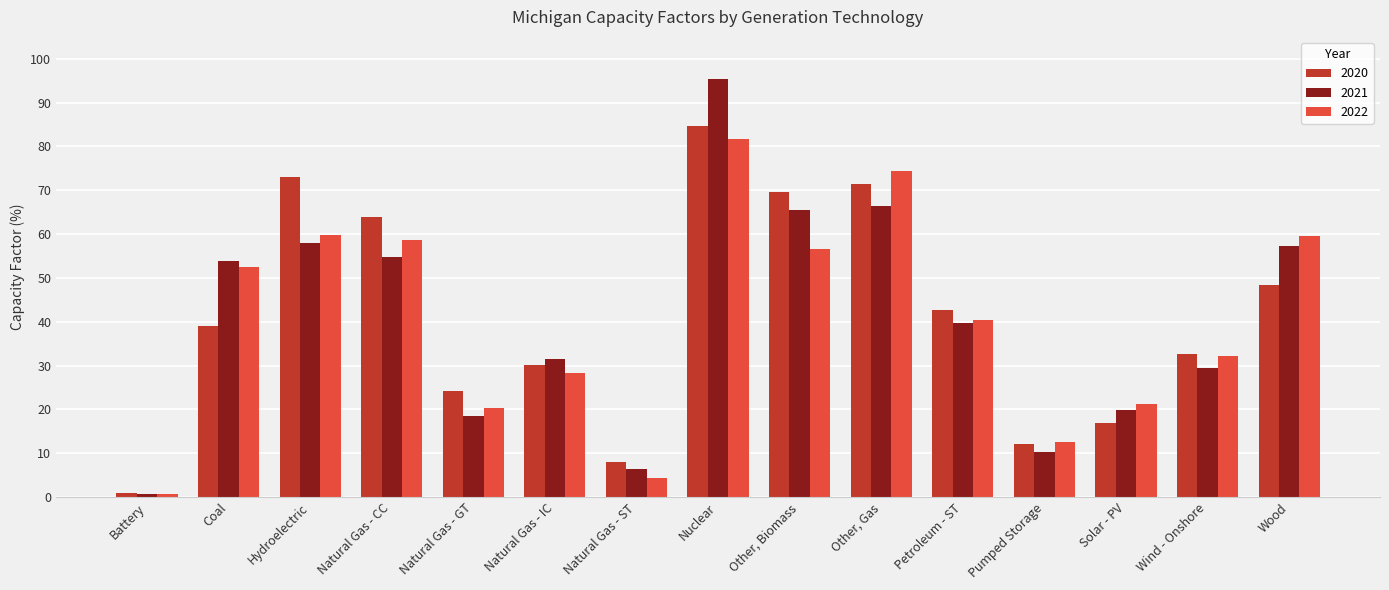

List the series in order of their peak value, highest first.

2021, 2020, 2022